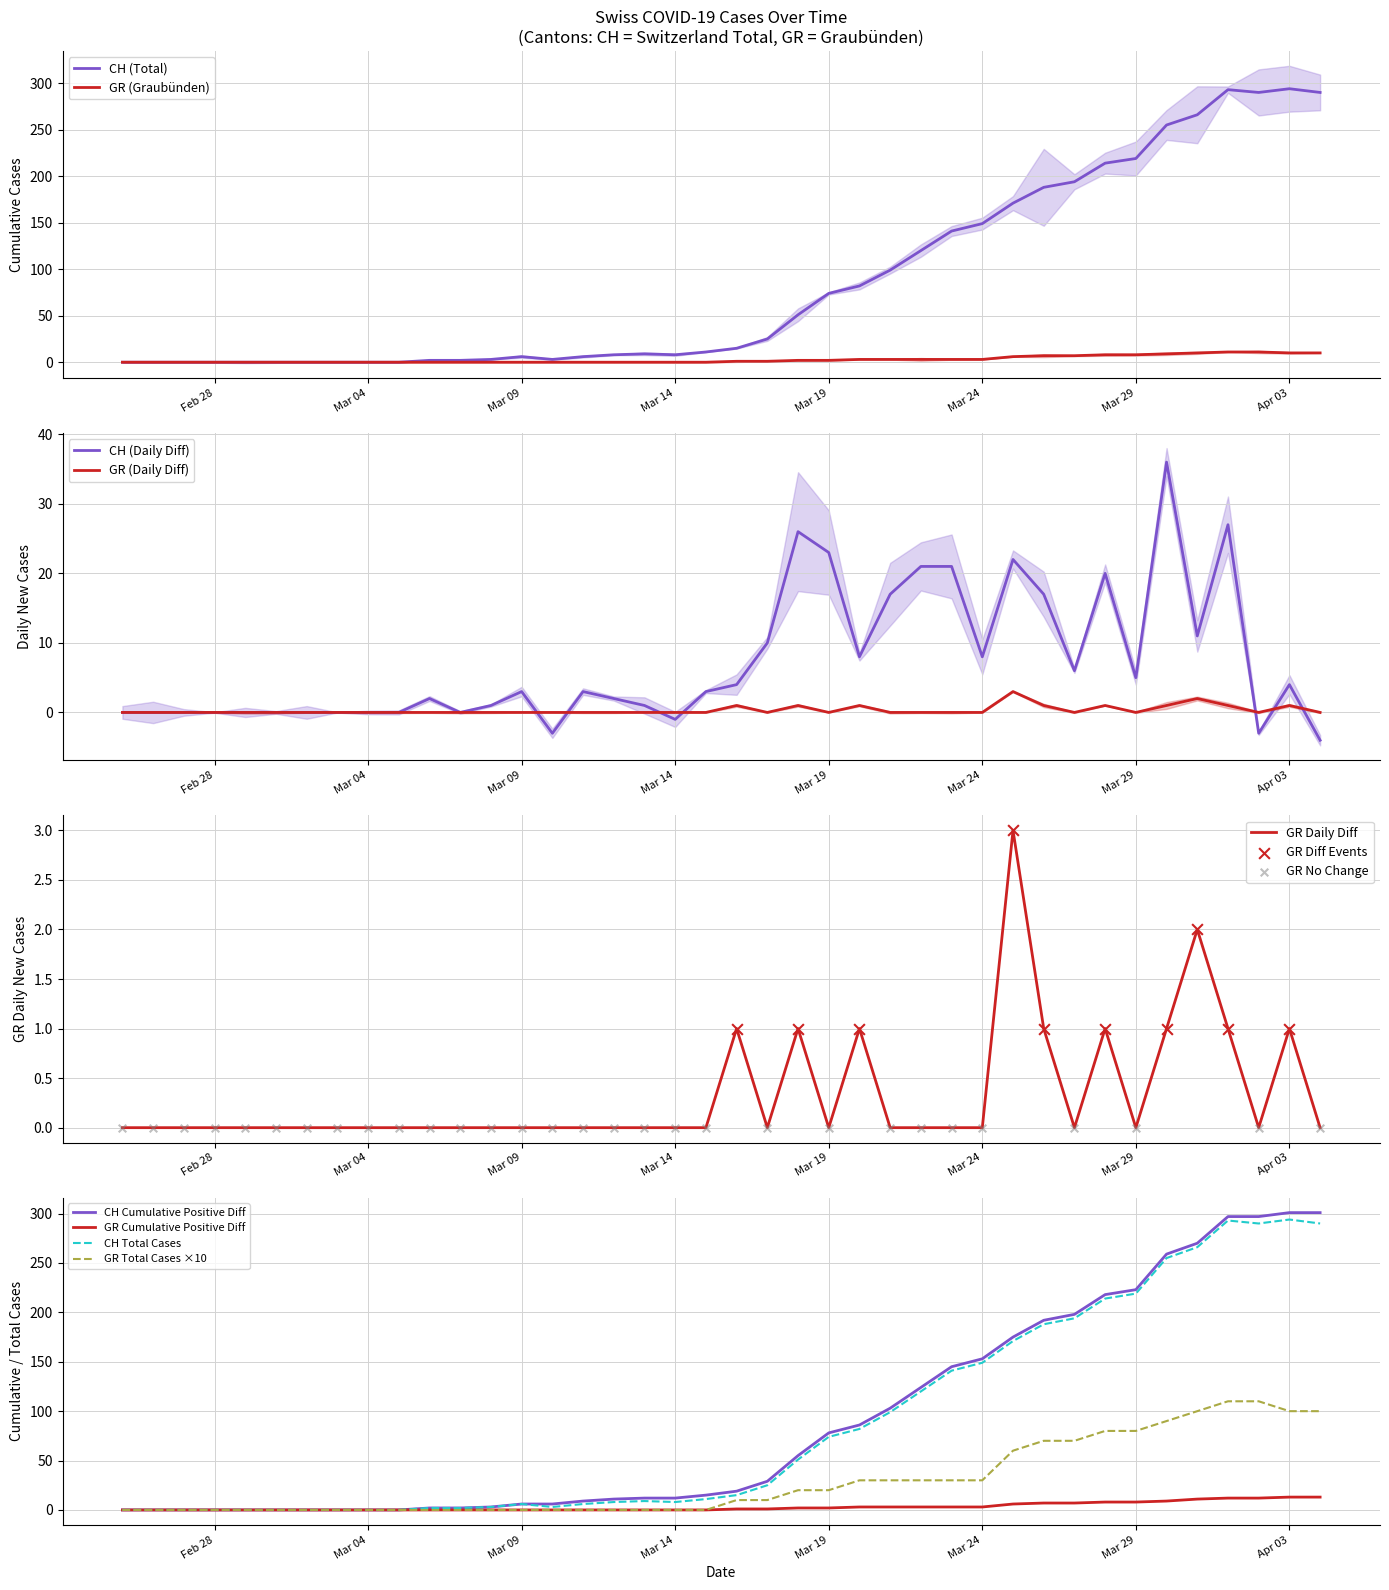

What is the maximum value for GR Daily Diff?

3